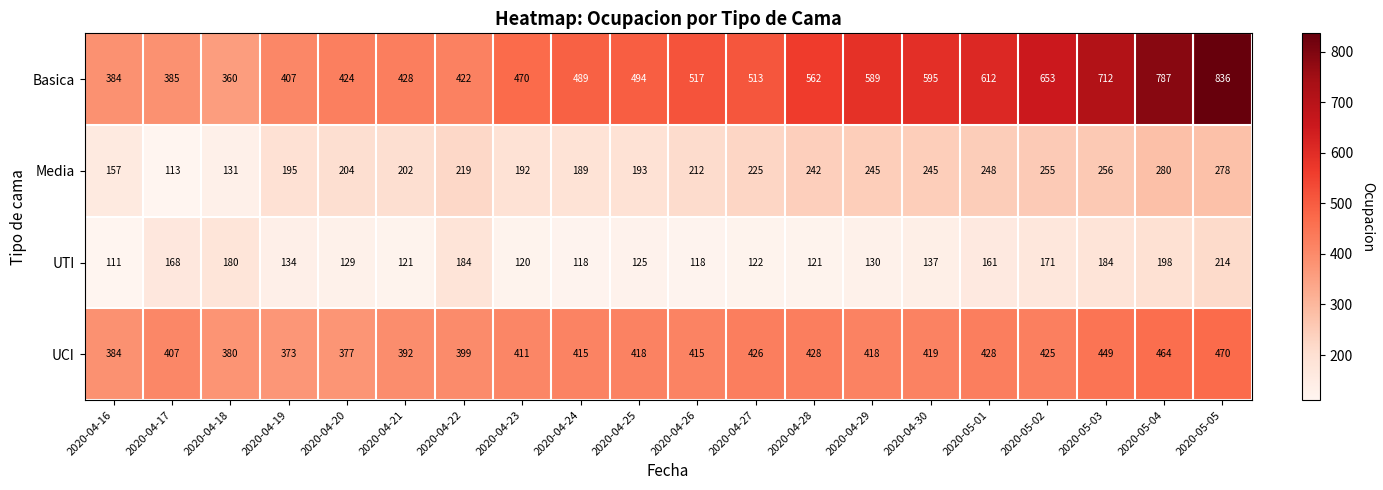

What is the maximum value for UCI?

470